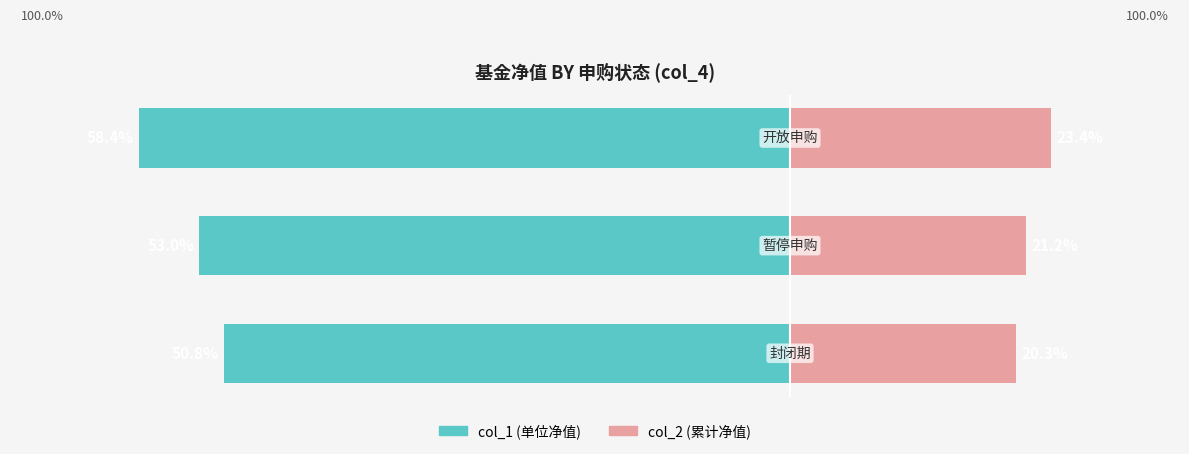

Reading left to right, list all the values displayed in this chart.

col_1 (单位净值): −80=-50.8	−60=-53.0	−40=-58.4
col_2 (累计净值): −80=20.3	−60=21.2	−40=23.4